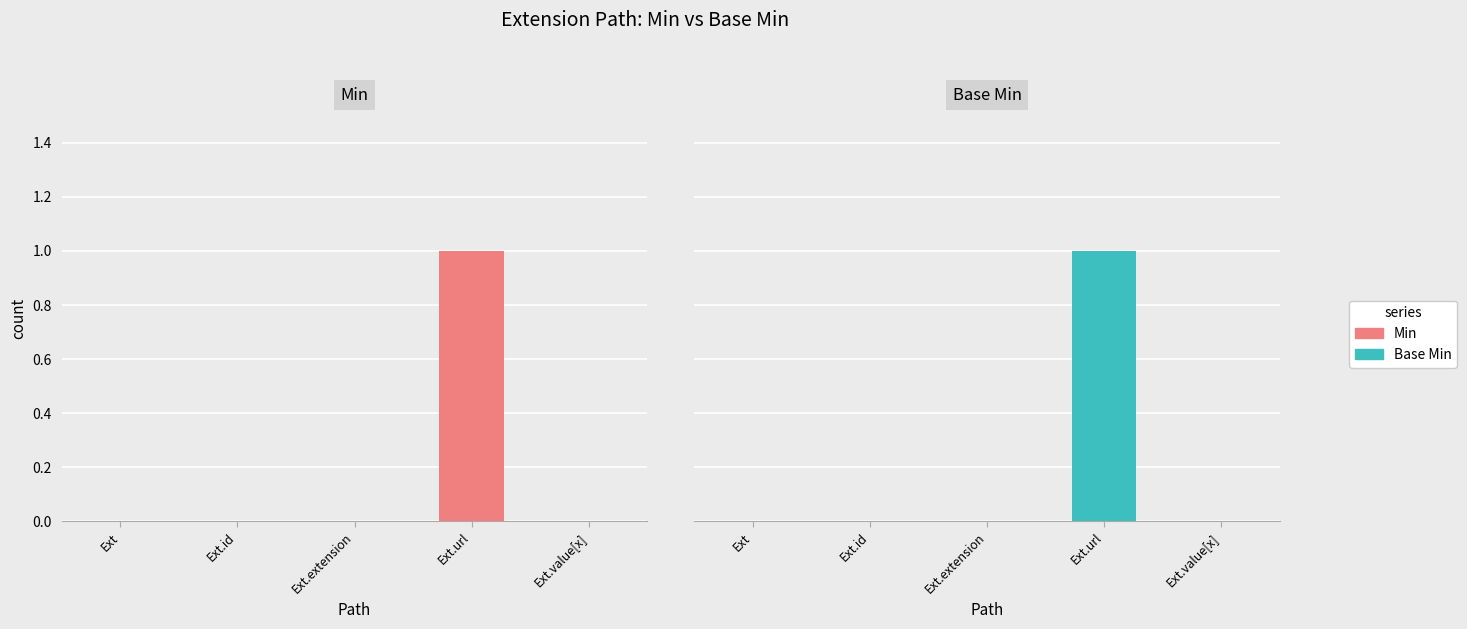

List the labels in order of Base Min value, smallest first.

Ext, Ext.id, Ext.extension, Ext.value[x], Ext.url